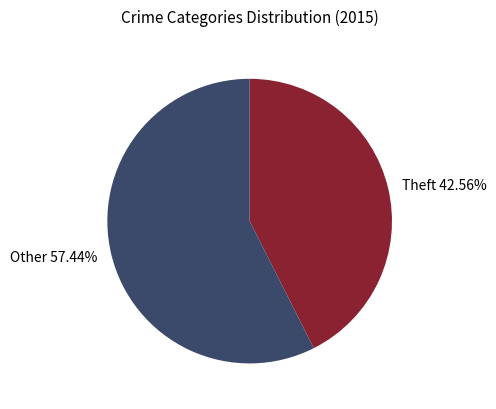

Is there a majority slice in this chart?

Yes